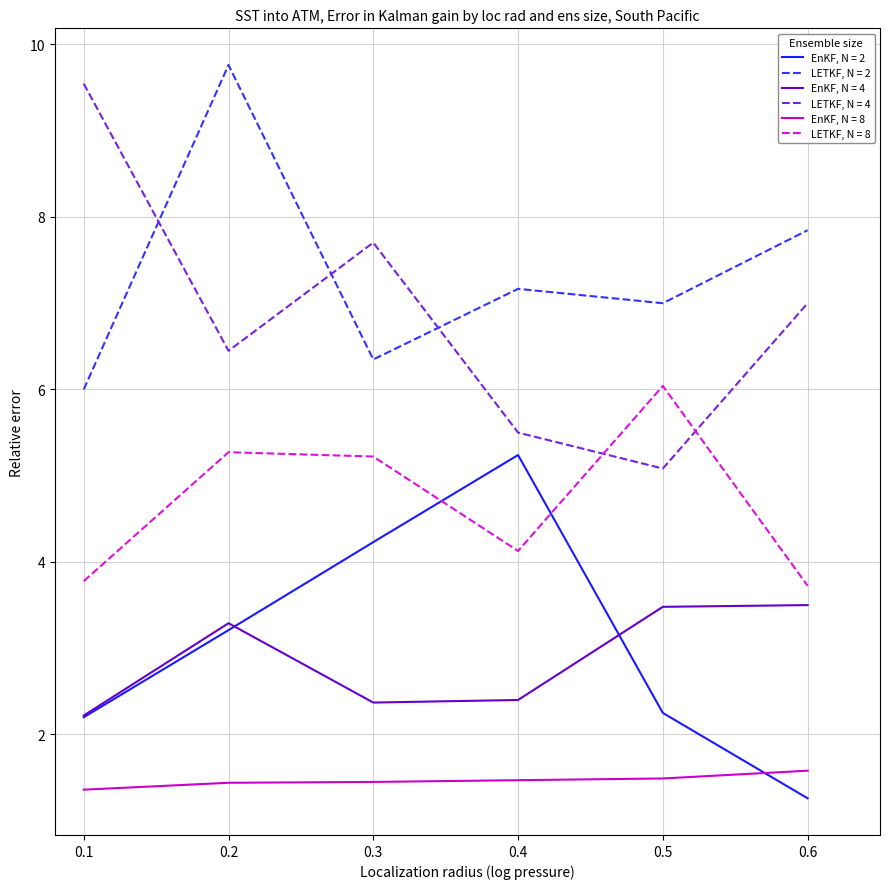

Where does the LETKF, N = 2 series first go above 7?

0.2